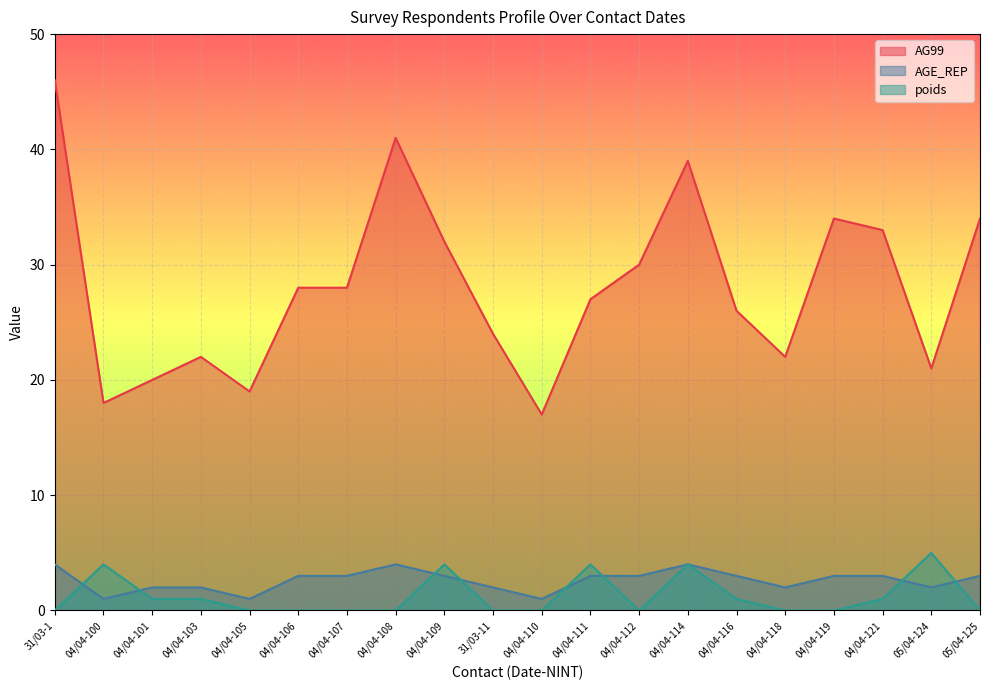

True or false: AG99 and poids cross at least once.

False